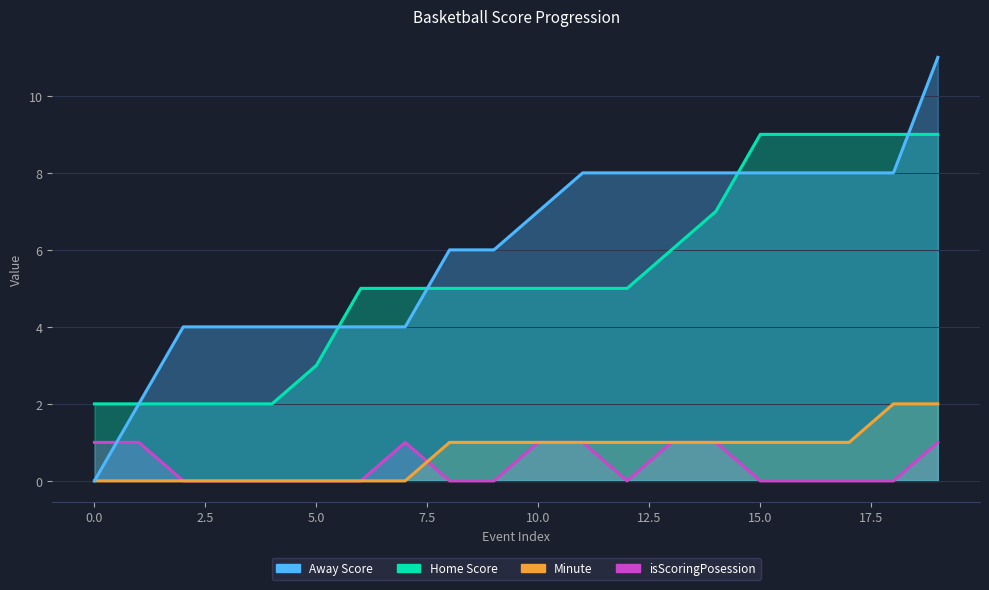

How many values in the Away Score series are below 7?

10